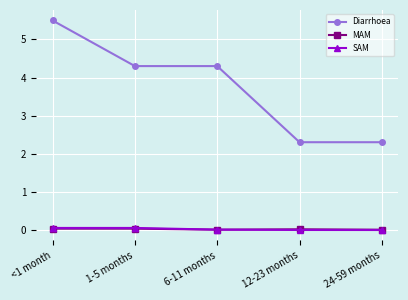

How many lines are shown in the chart?

3